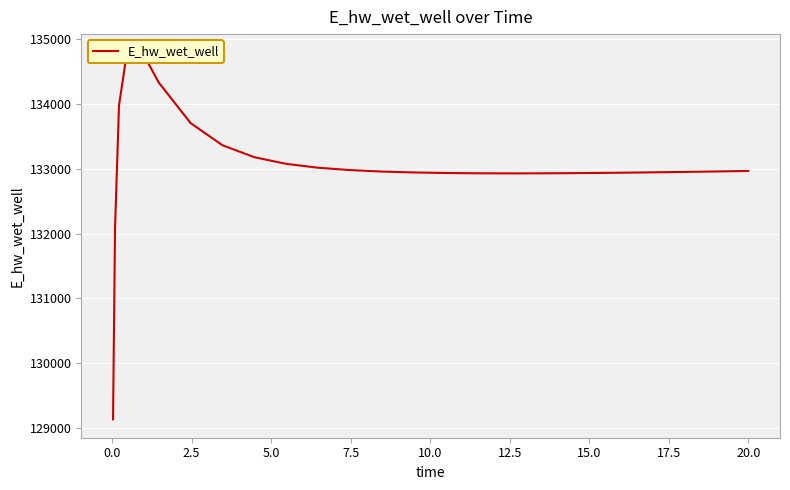

How many series are shown in this chart?

1